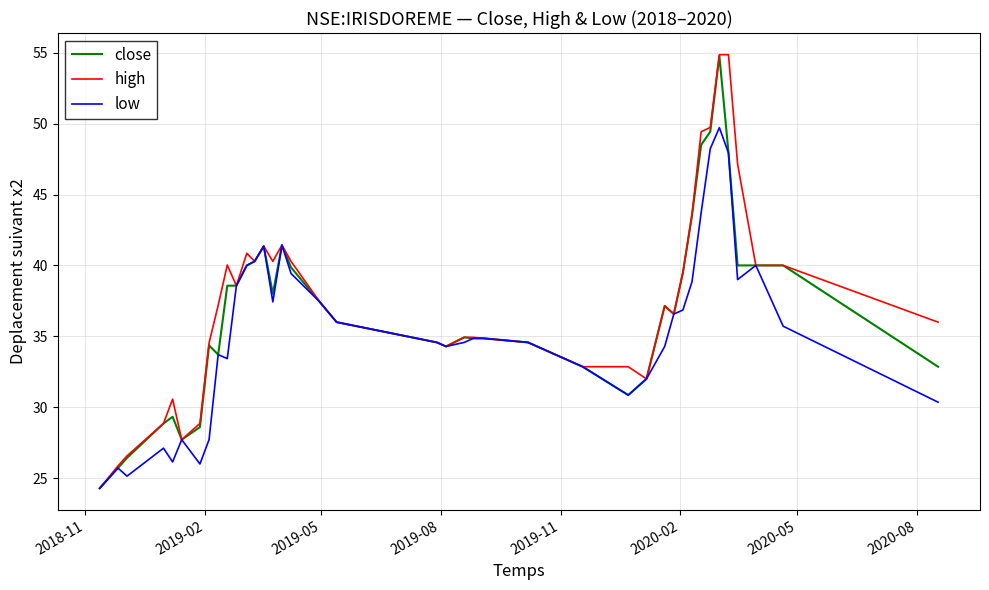

Which series has the widest spread of values?

high